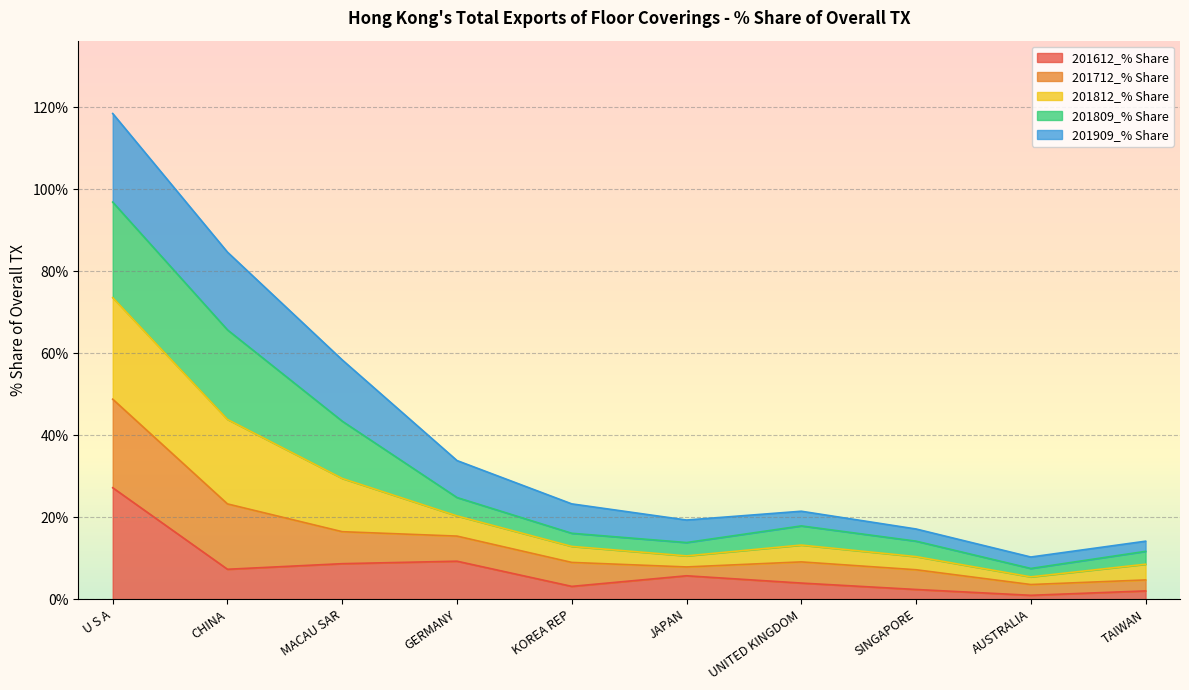

What is the total value across all series at CHINA?

84.7